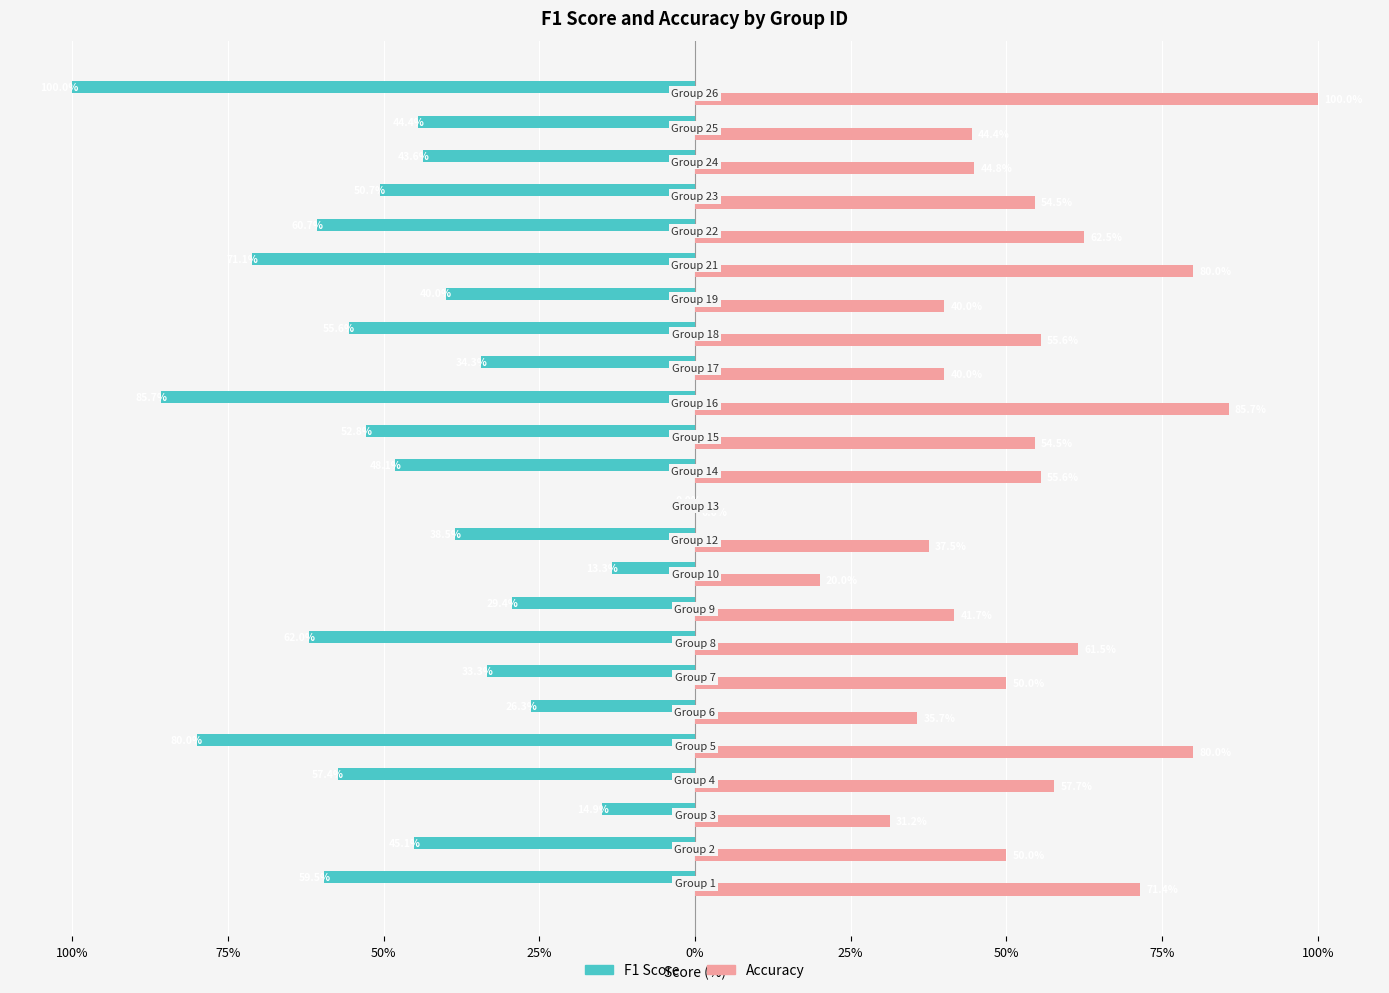

What are all the series names shown in the legend?

F1 Score, Accuracy